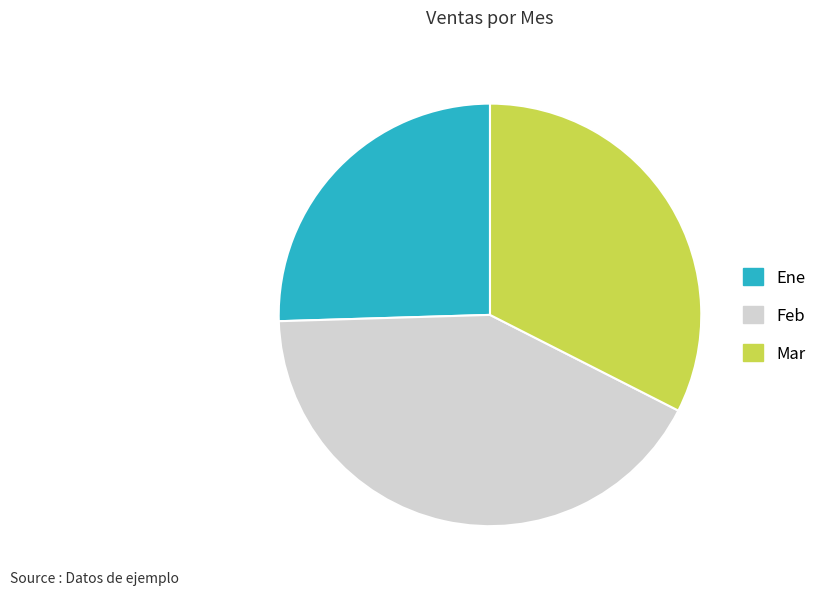

Which slice is the smallest?

Ene